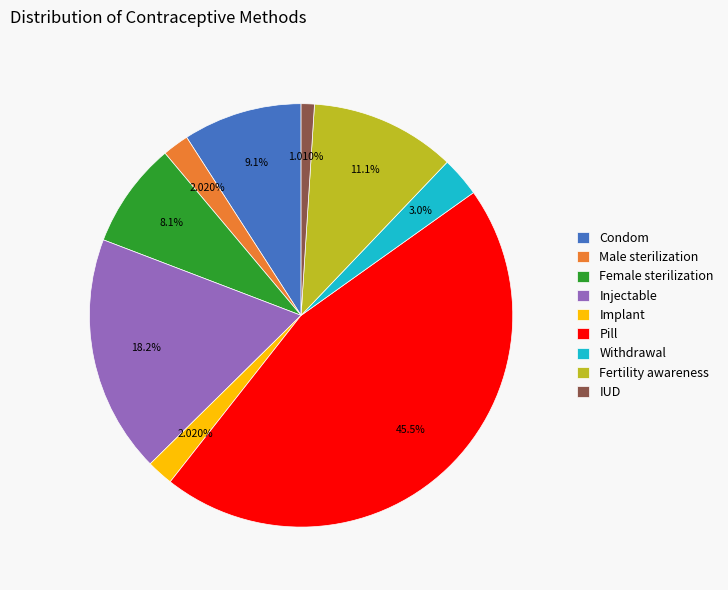

How many segments does this pie chart have?

9